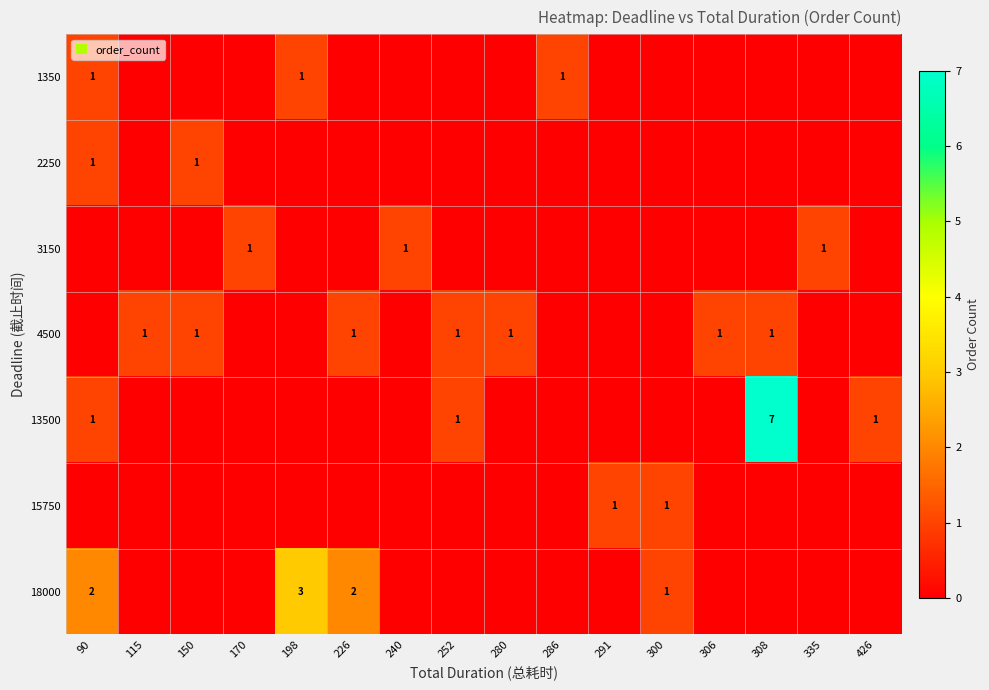

Is the value of 15750 at 291 greater than the value of 18000 at 198?

No